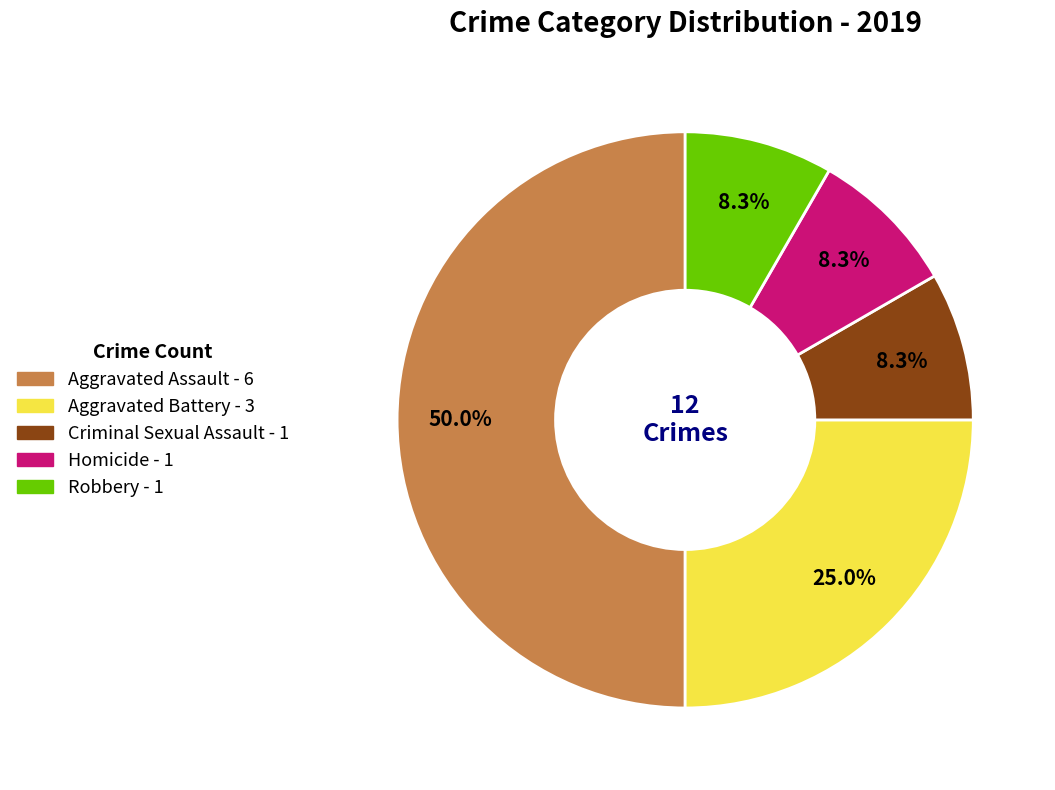

What is the ratio of the value at Aggravated Assault to the value at Robbery?

6.0